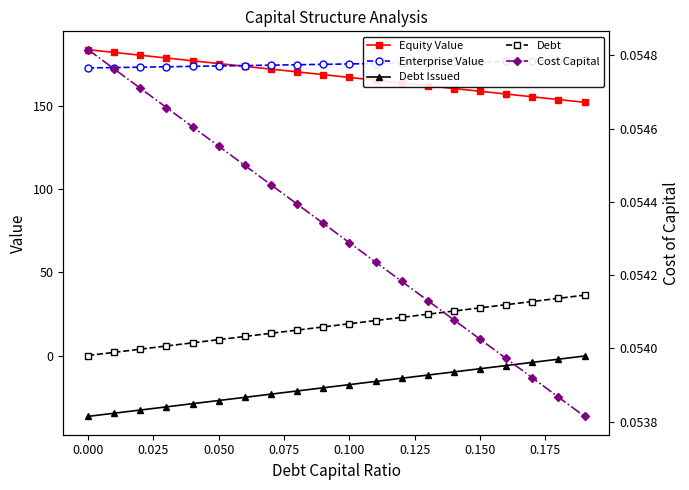

How many values in Debt are above zero?

19